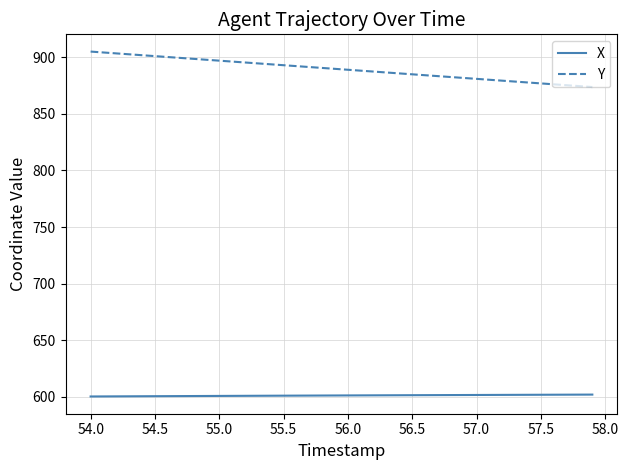

List the series in order of their peak value, lowest first.

X, Y